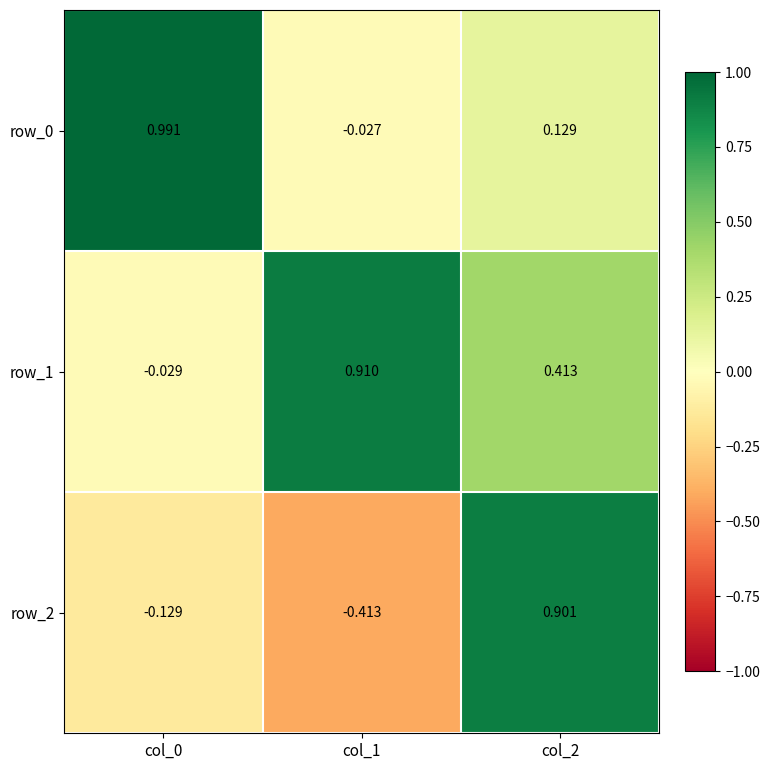

At which category is the sum across all series the highest?

col_2